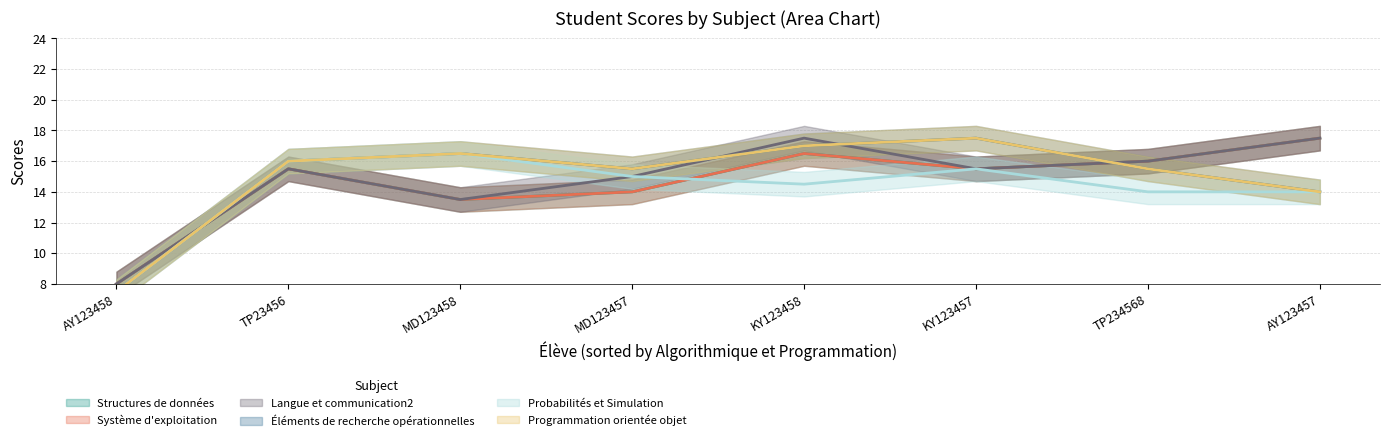

At which label does Système d'exploitation reach its minimum?

MD123458